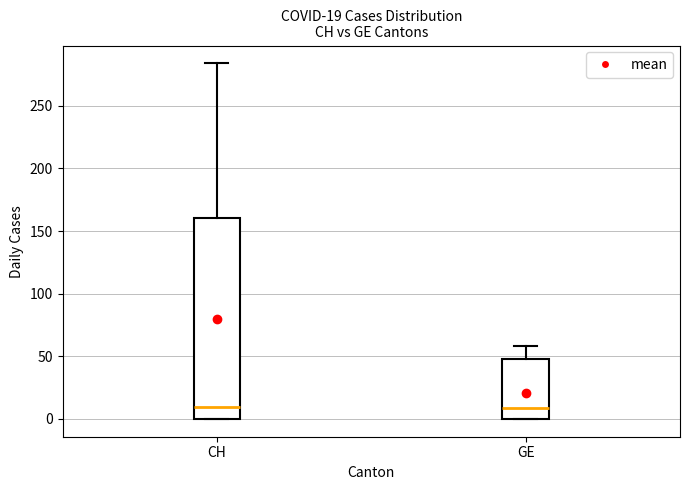

Comparing the boxes themselves (not the whiskers), which one is the tallest?

CH